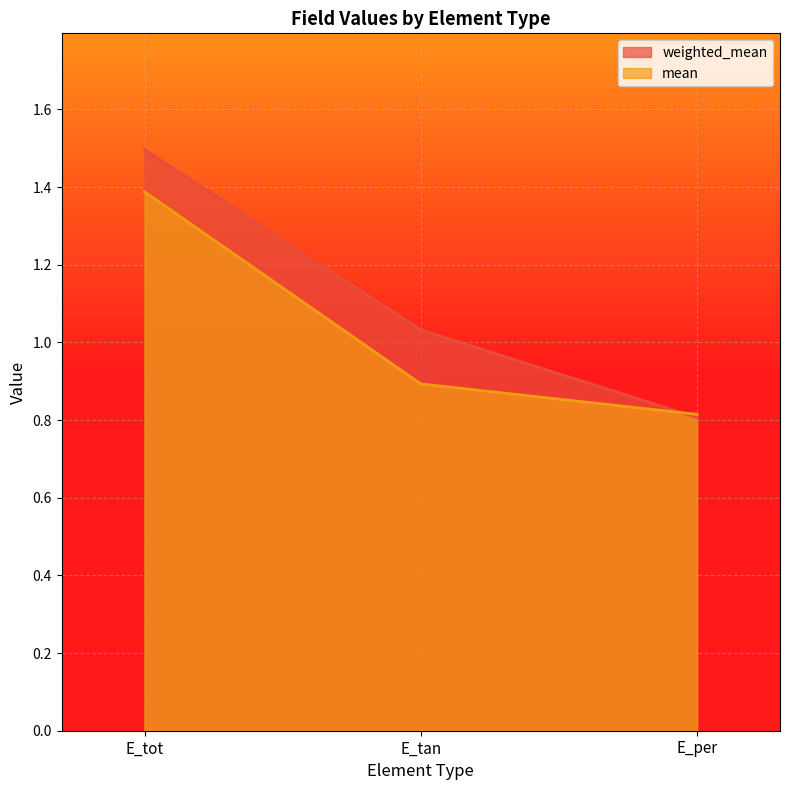

What is the minimum value shown in the chart?

0.8